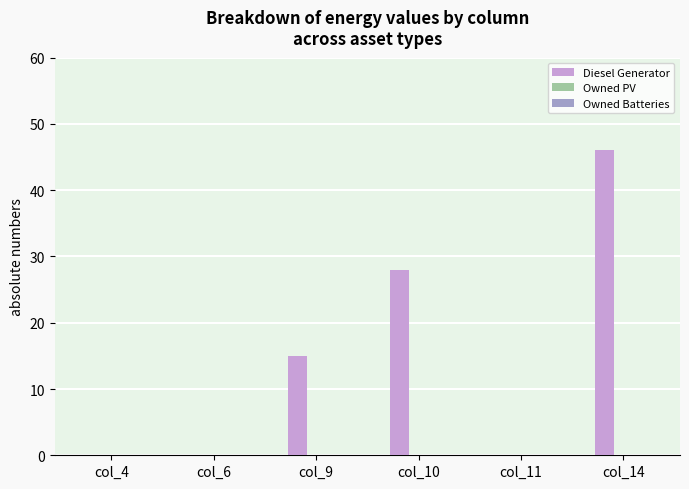

The value at col_6 is 0. True or false?

True